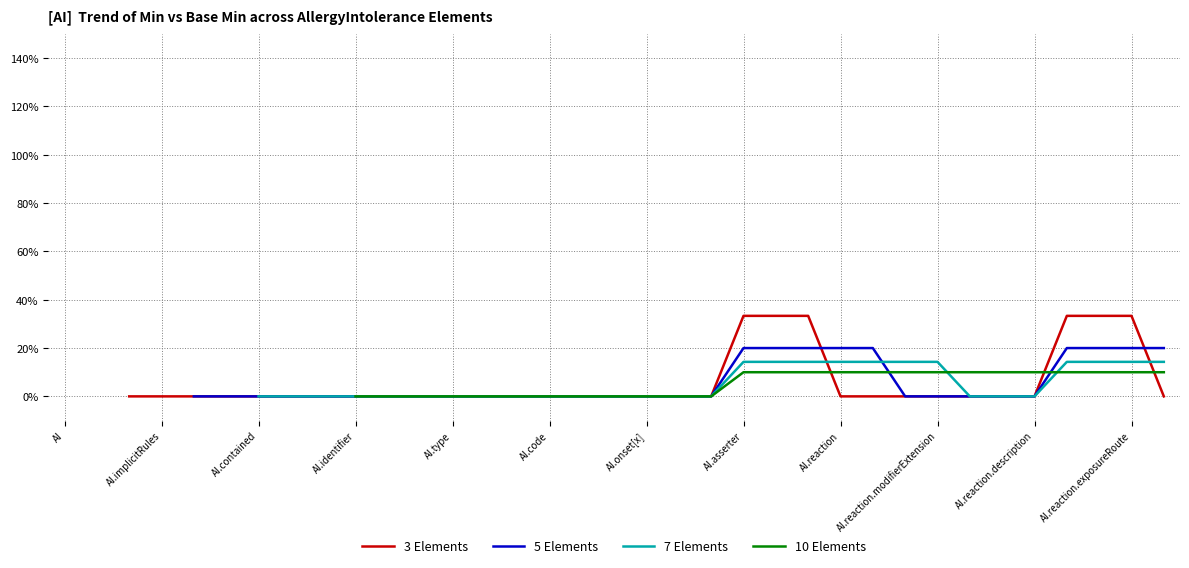

At 19, list the series in order from largest to smallest.

3 Elements, 5 Elements, 7 Elements, 10 Elements